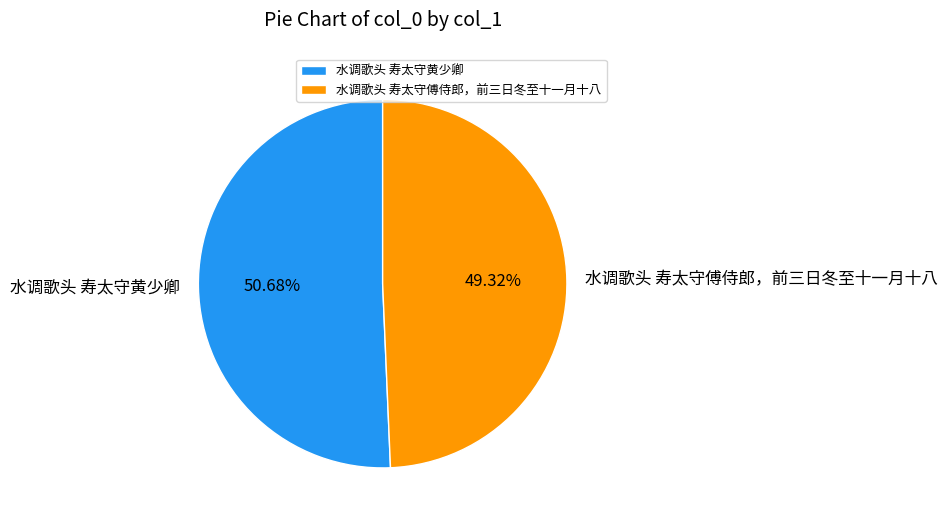

How many segments does this pie chart have?

2